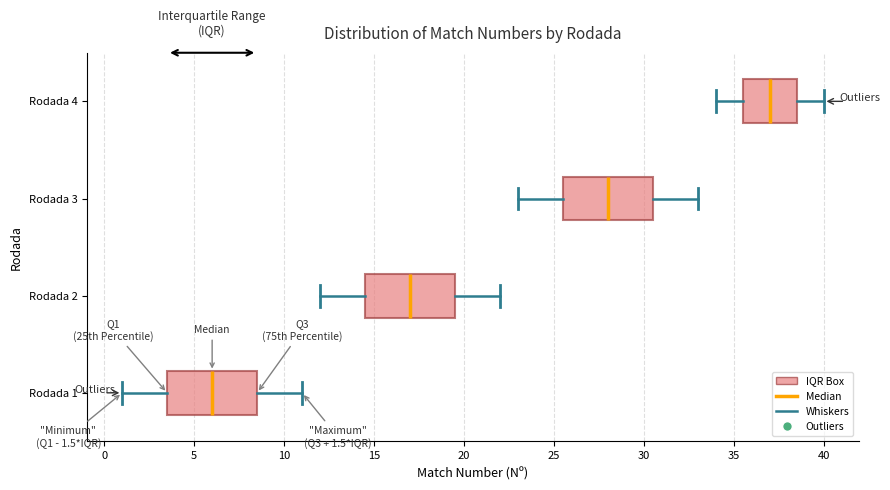

Which box's median line is the furthest to the right?

Rodada 4